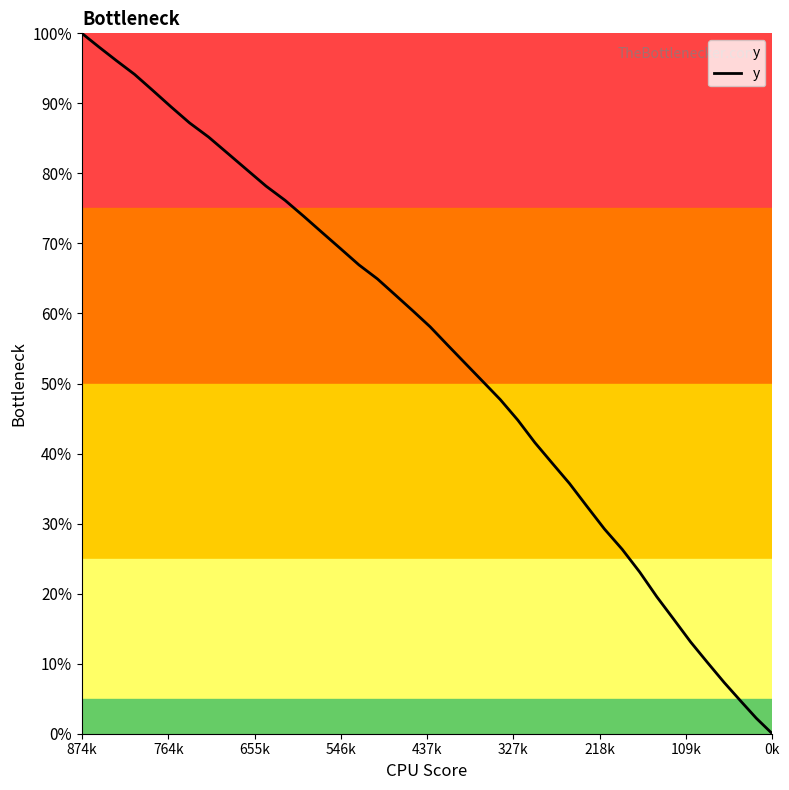

How many lines are shown in the chart?

1